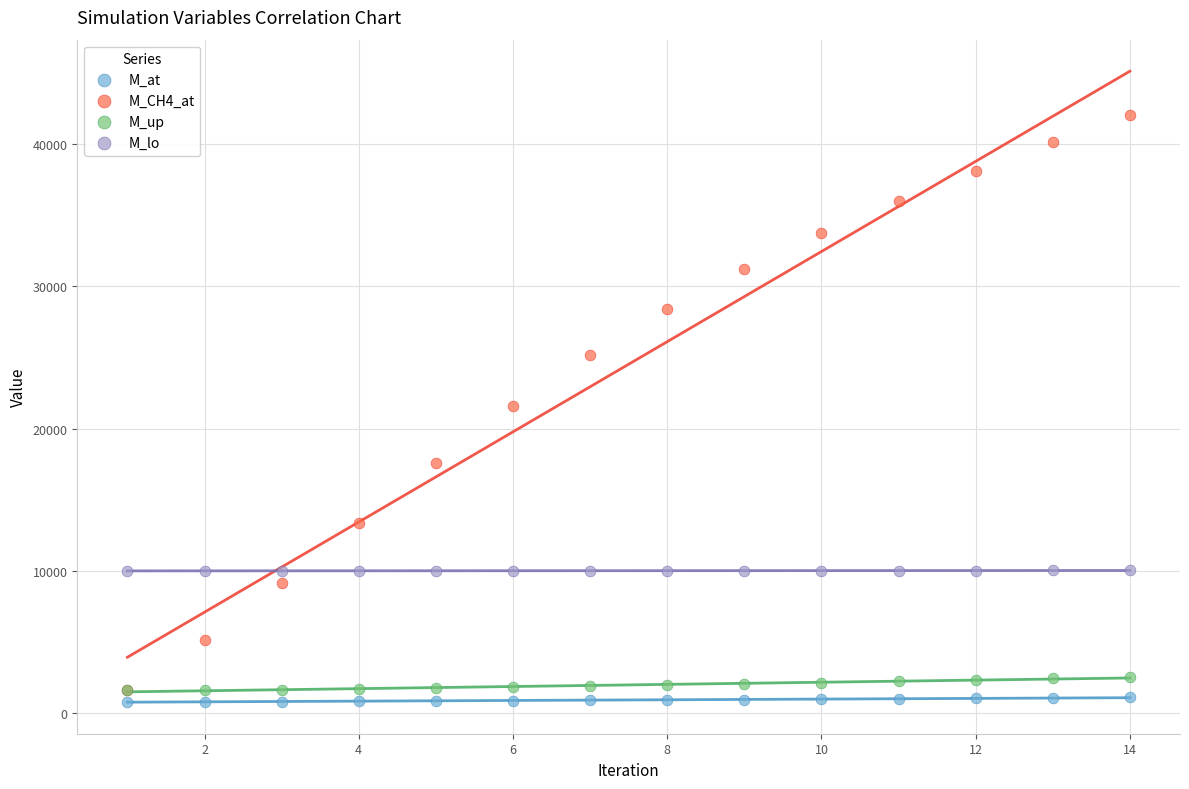

What are all the series names shown in the legend?

M_at, M_CH4_at, M_up, M_lo